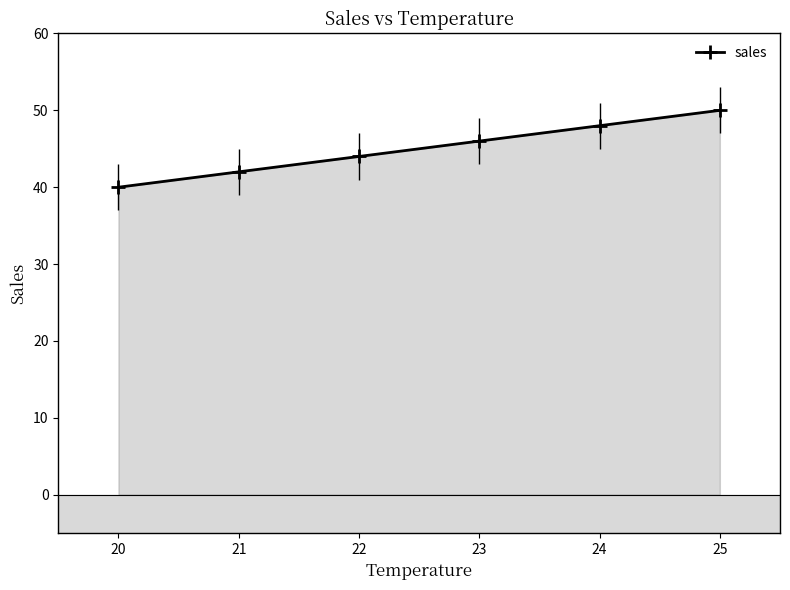

What is the maximum value shown in the chart?

50